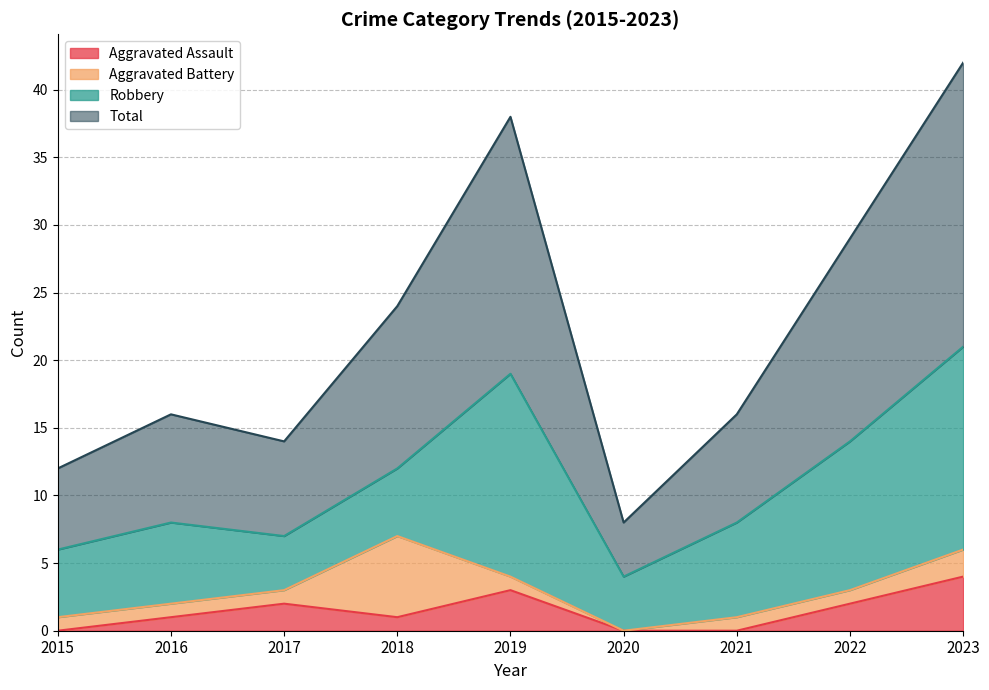

True or false: Aggravated Assault and Total cross at least once.

False